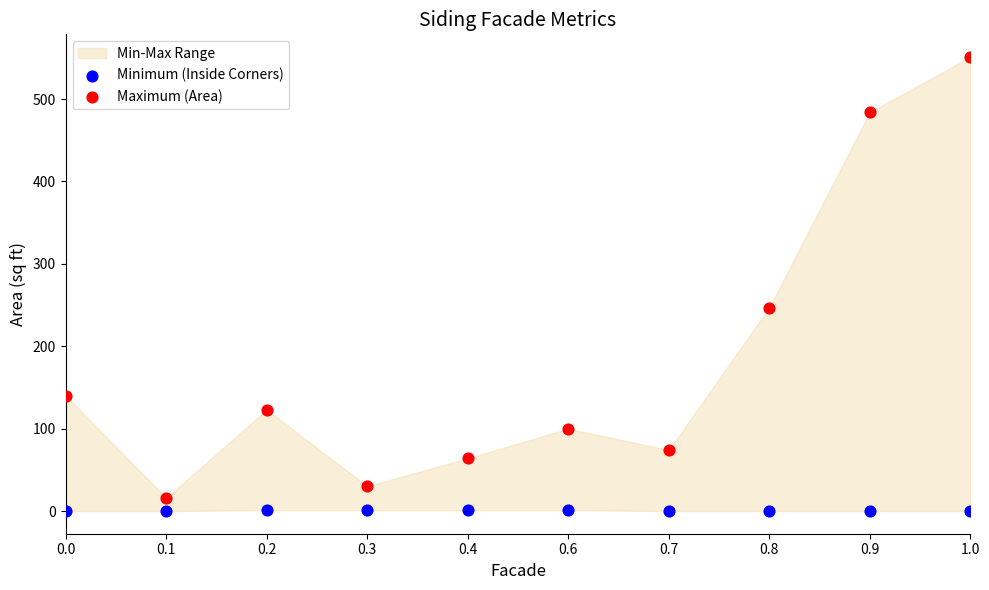

Across all data points, what is the range of Y values (max minus min)?

551